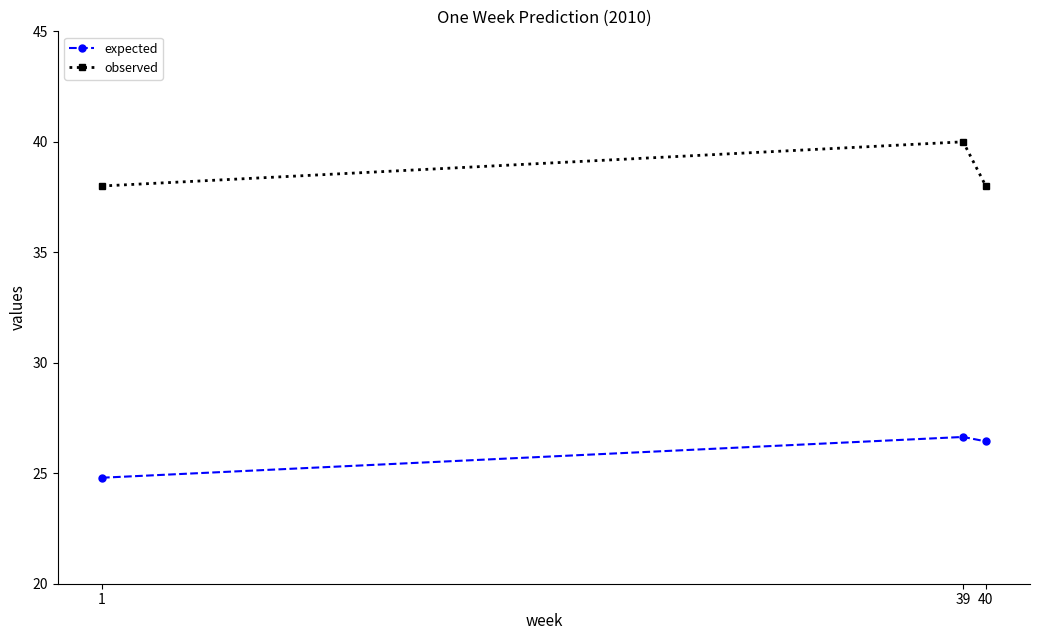

What is the total value across all series at 1?

62.8